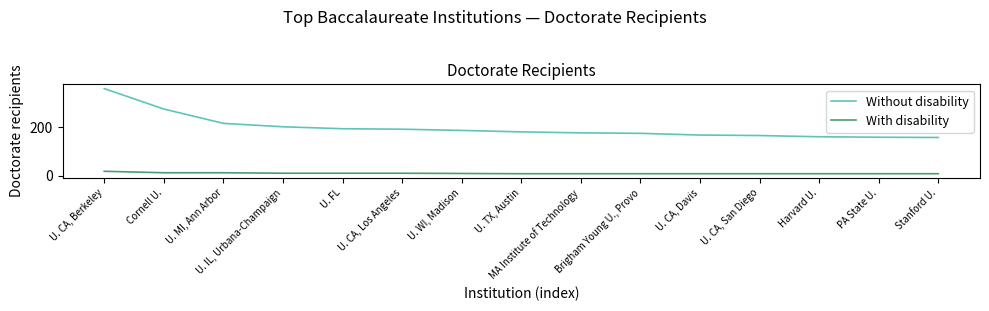

Rank the categories by Without disability value from highest to lowest.

U. CA, Berkeley, Cornell U., U. MI, Ann Arbor, U. IL, Urbana-Champaign, U. FL, U. CA, Los Angeles, U. WI, Madison, U. TX, Austin, MA Institute of Technology, Brigham Young U., Provo, U. CA, Davis, U. CA, San Diego, Harvard U., PA State U., Stanford U.